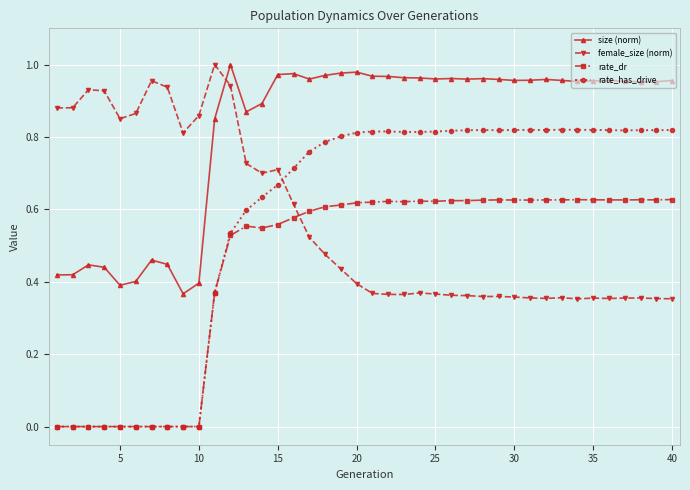

Which series has the widest spread of values?

rate_has_drive